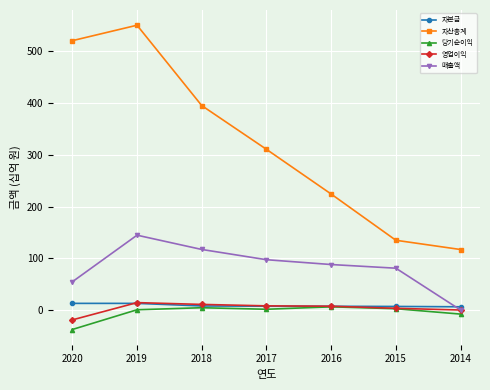

Does the chart have visible grid lines?

Yes